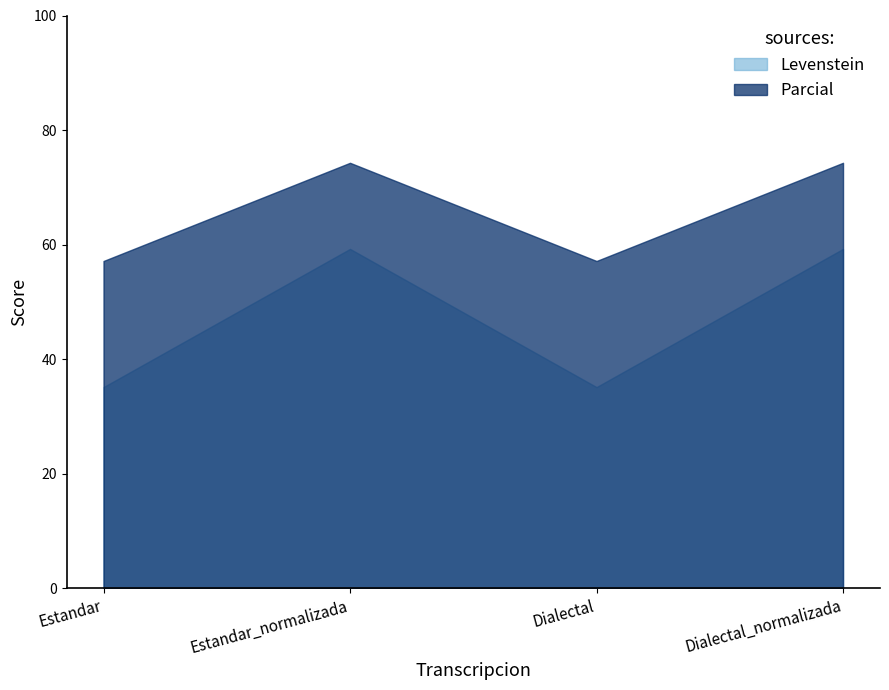

Read the Levenstein value at Estandar_normalizada.

59.3